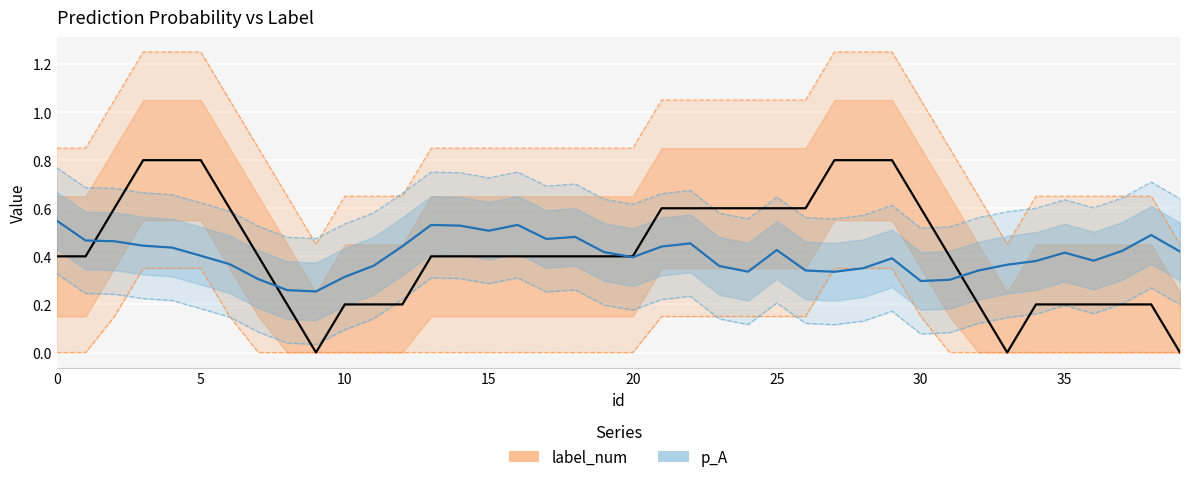

What is the difference between the label_num values at 34 and 19?

0.2